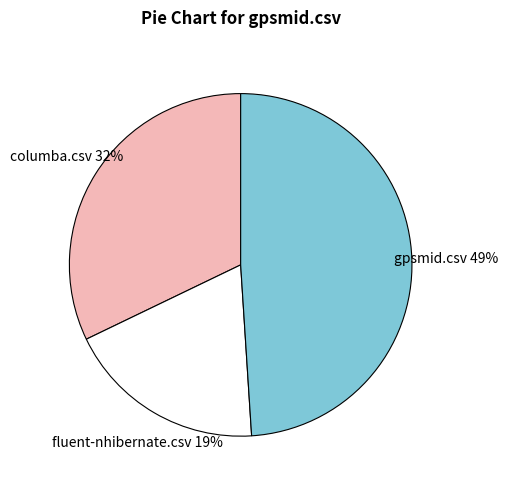

To the nearest percent, what is the combined percentage of fluent-nhibernate.csv and columba.csv?

51%